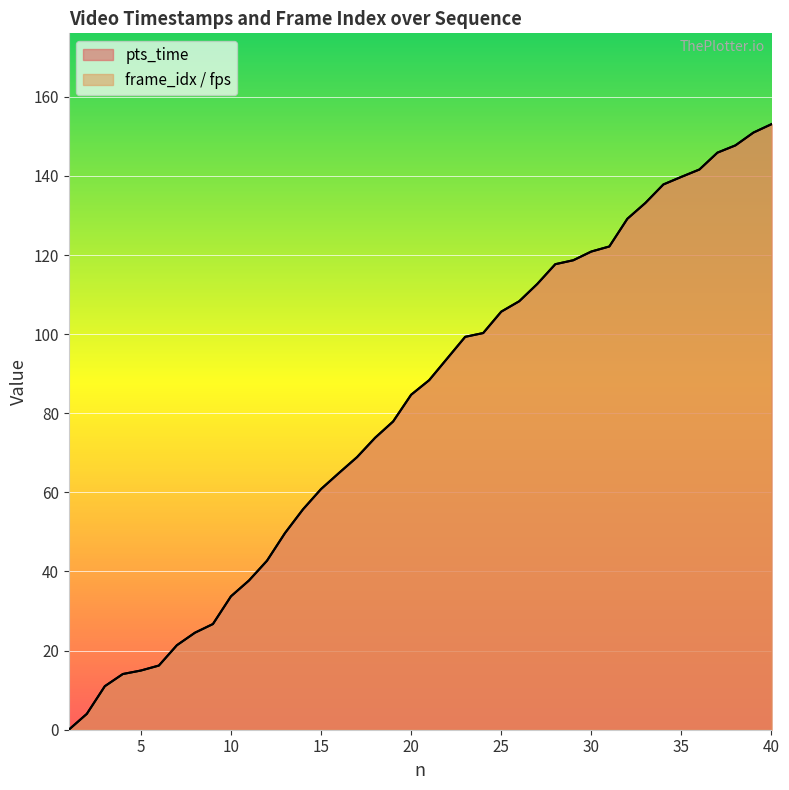

Read the frame_idx value at 2.

4.0